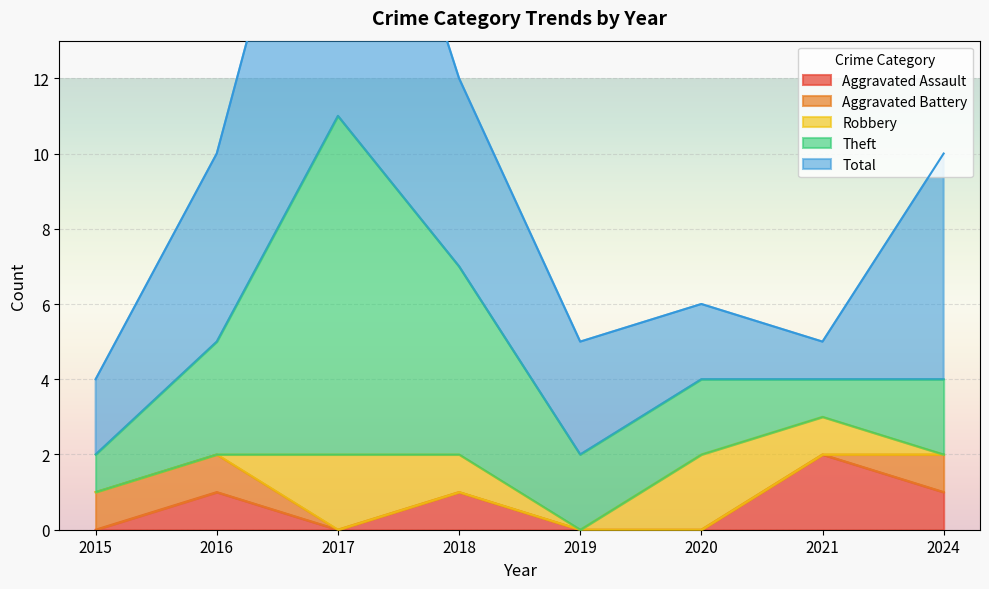

The value of Aggravated Assault at 2019 is -1. True or false?

False